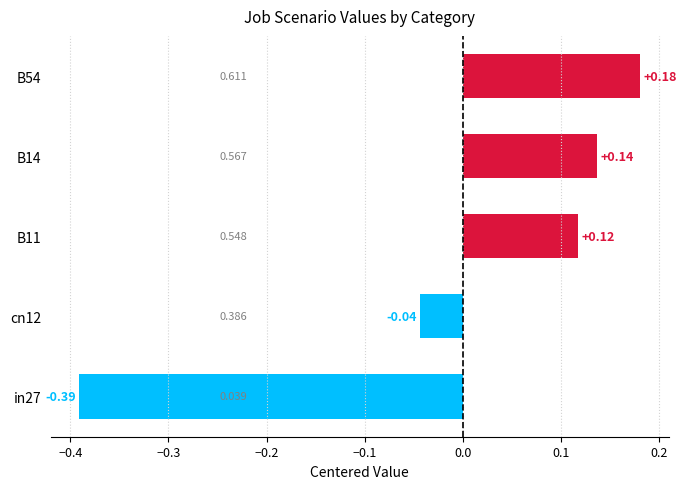

How many bars are there in total?

5